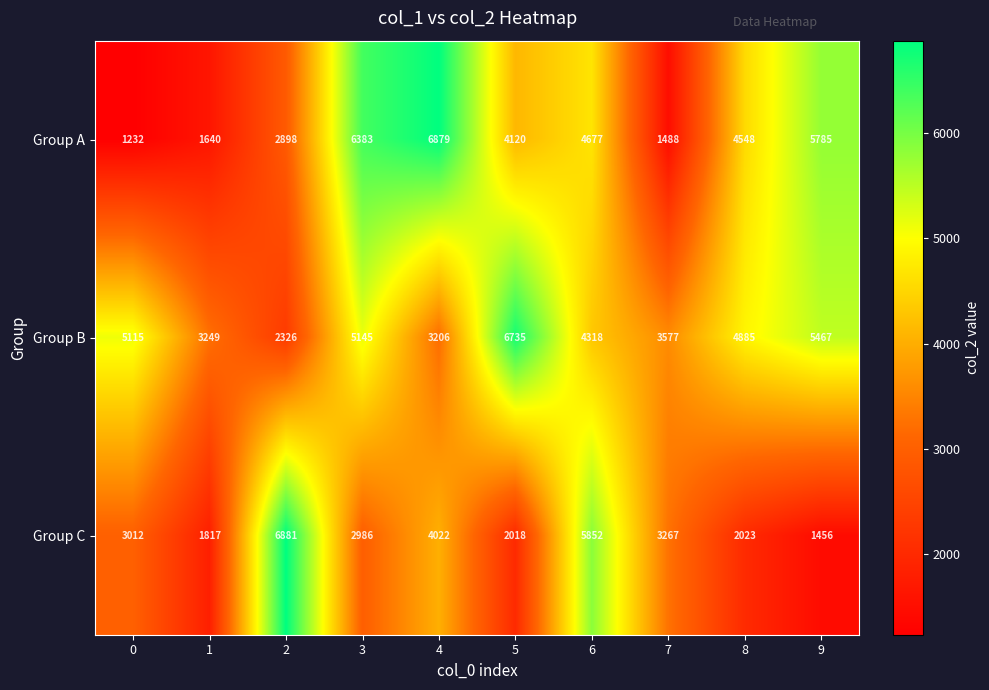

What is the total value across all series at 9?

12708